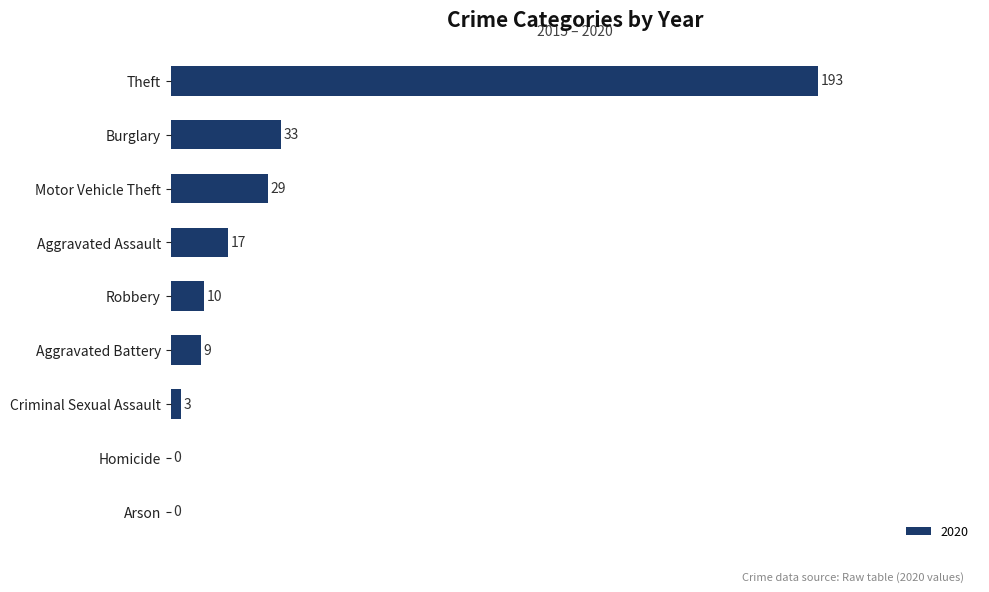

What is the greatest value displayed?

193